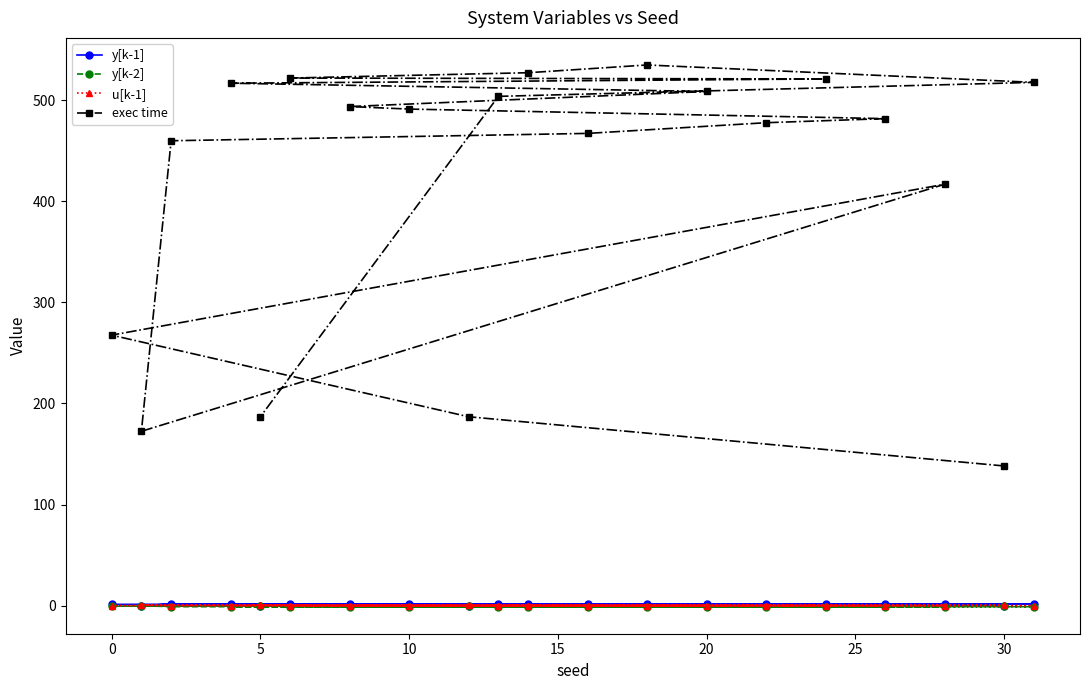

What is the minimum value for y[k-2]?

-1.0